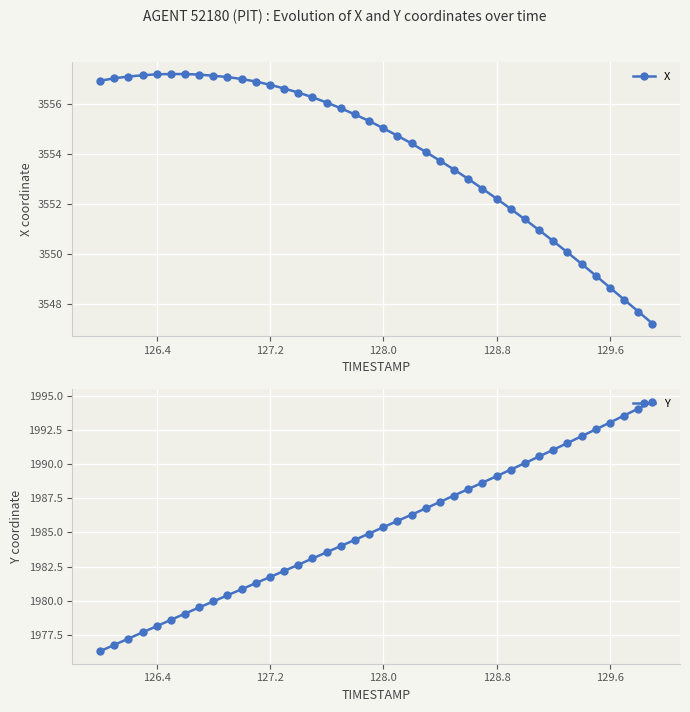

The X series shows 3552.2 at 128.8. True or false?

True